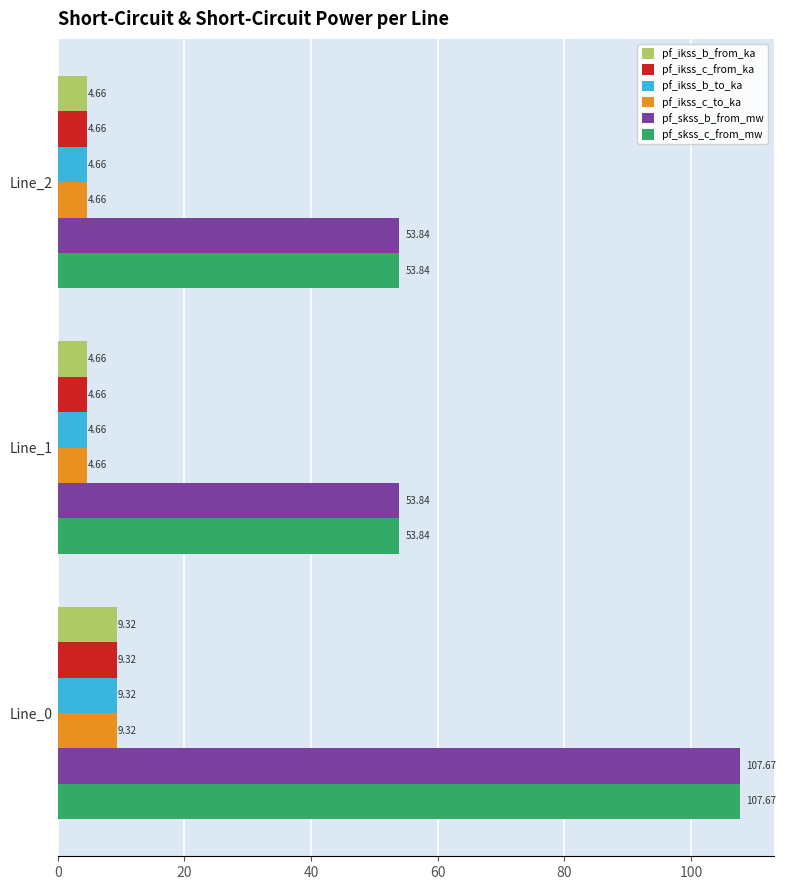

What is the difference between the highest and lowest values at Line_2?

49.2